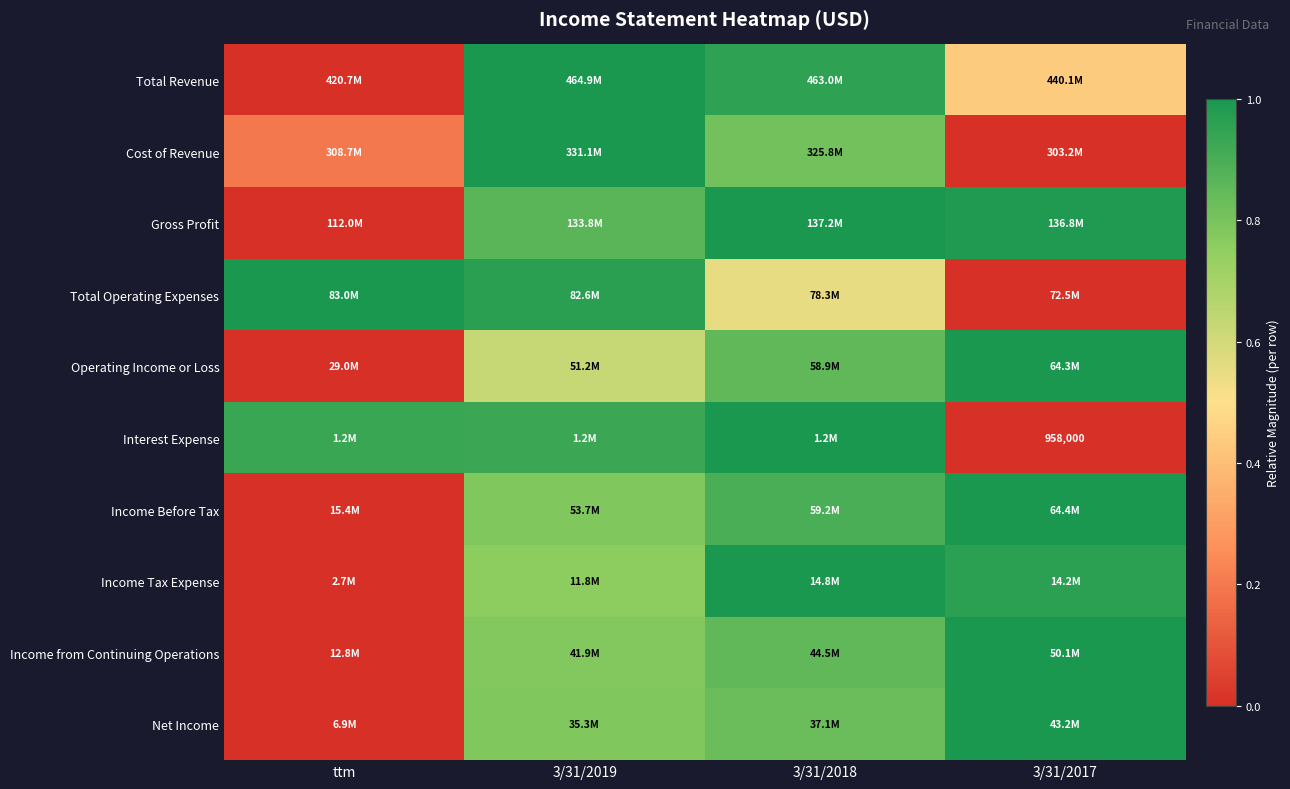

At which category does the chart reach its minimum across all series?

ttm